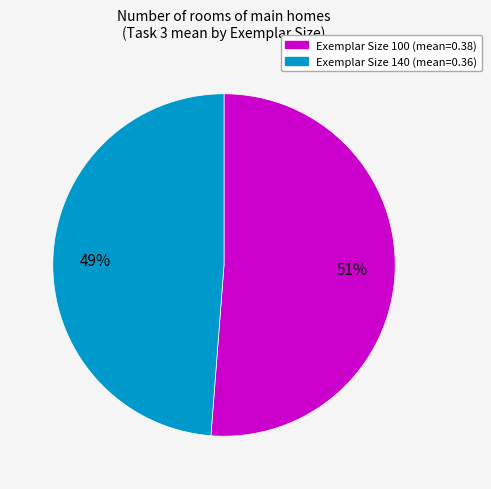

To the nearest percent, what is the difference between the largest and smallest slice percentages?

2%